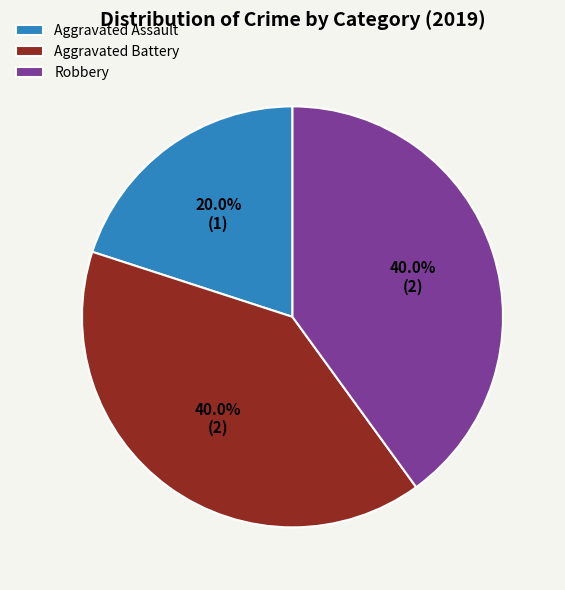

Is the sum of Aggravated Assault and Robbery greater than half?

Yes